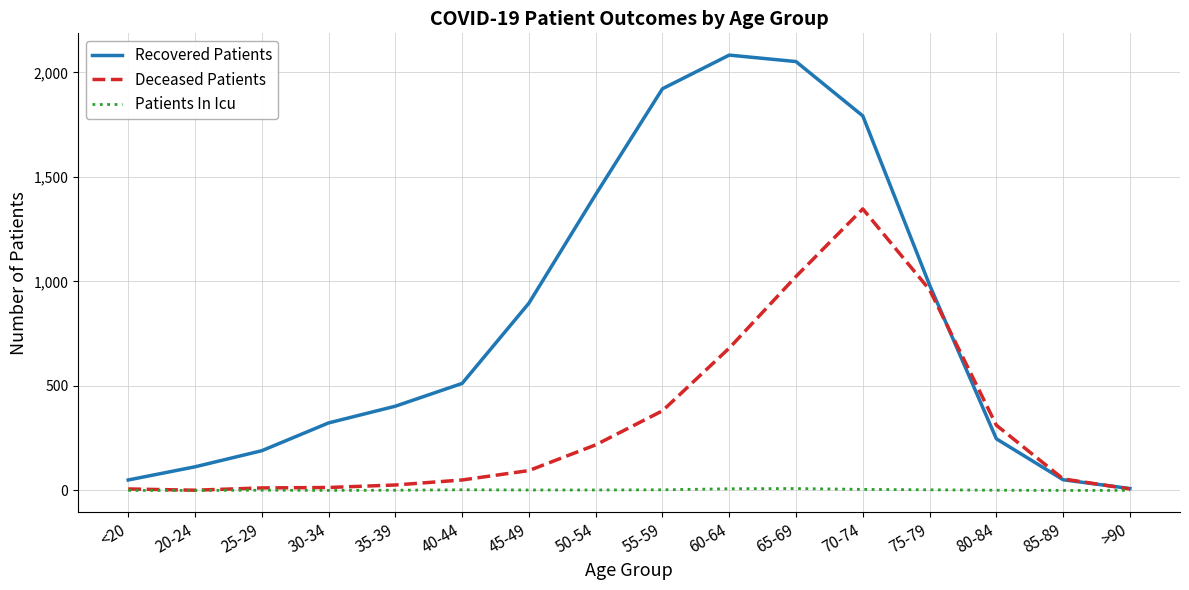

List the series in order of their peak value, lowest first.

Patients In Icu, Deceased Patients, Recovered Patients